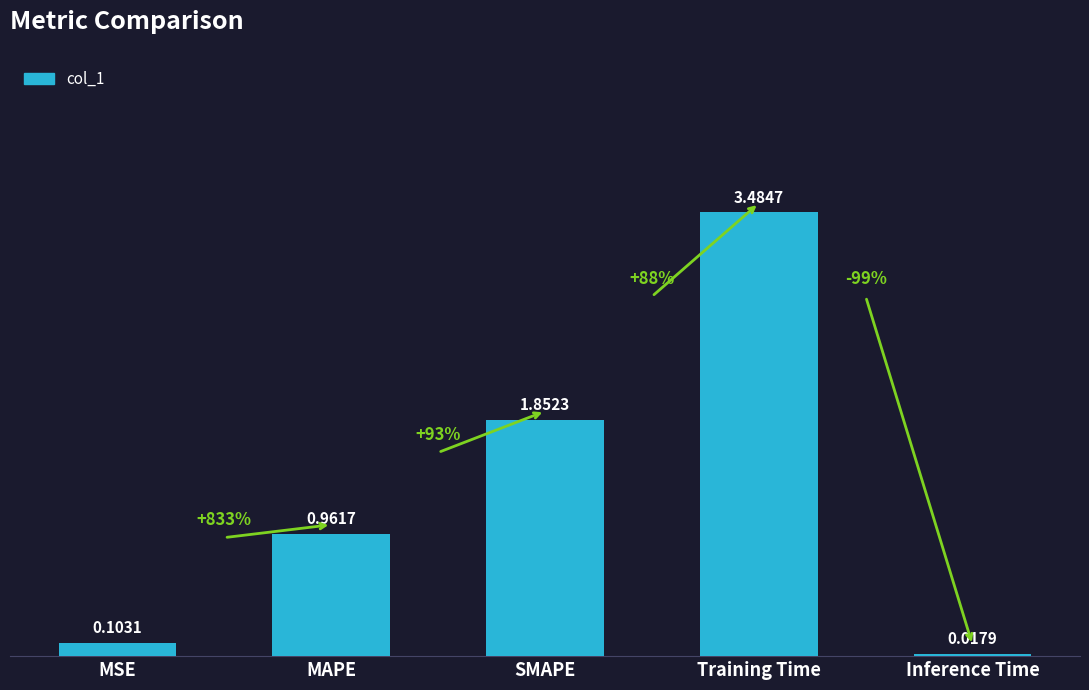

List the labels in order of value, largest first.

Training Time, SMAPE, MAPE, MSE, Inference Time